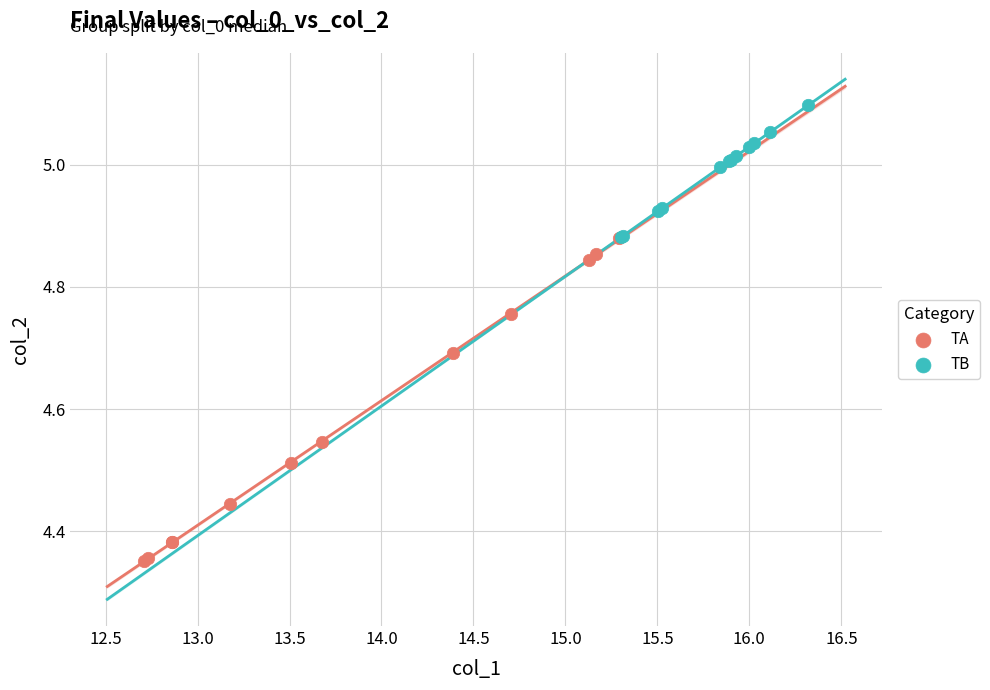

Which series reaches the minimum Y coordinate?

TA